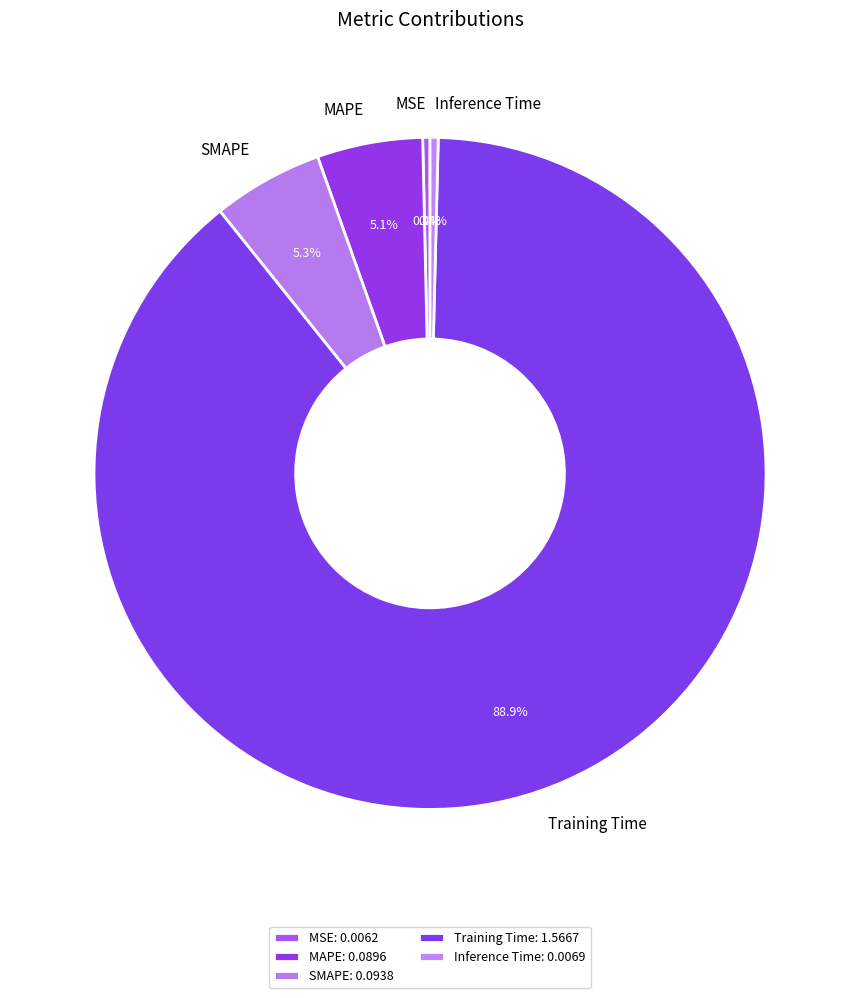

To the nearest percent, what percentage of the pie is SMAPE?

5%